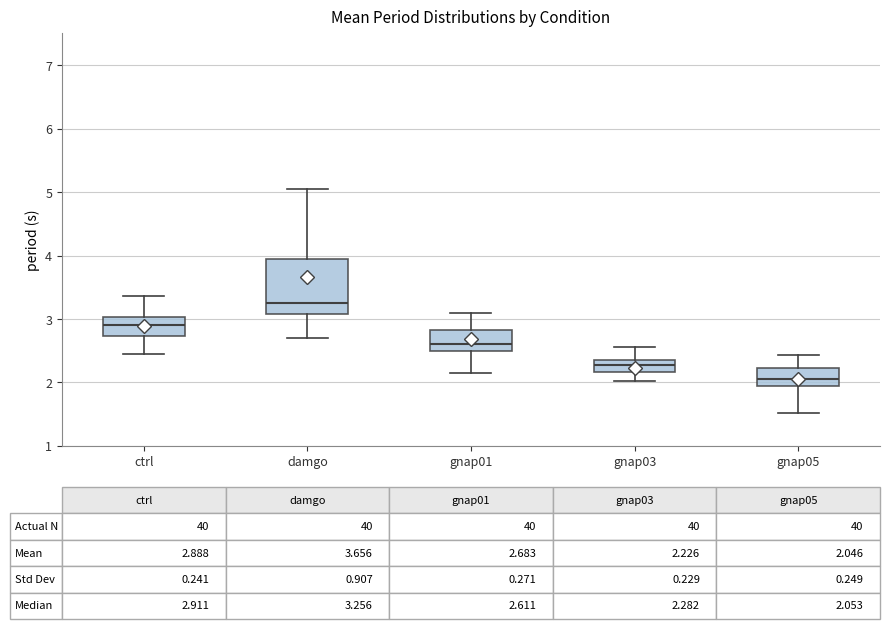

Which box's median line is the highest?

damgo